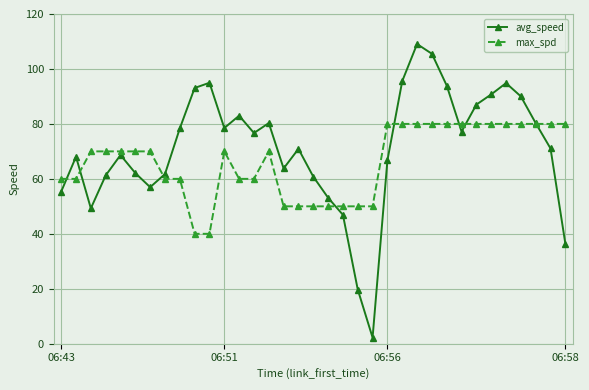

What is the value of the avg_speed point at the 11th from the left?

95.0